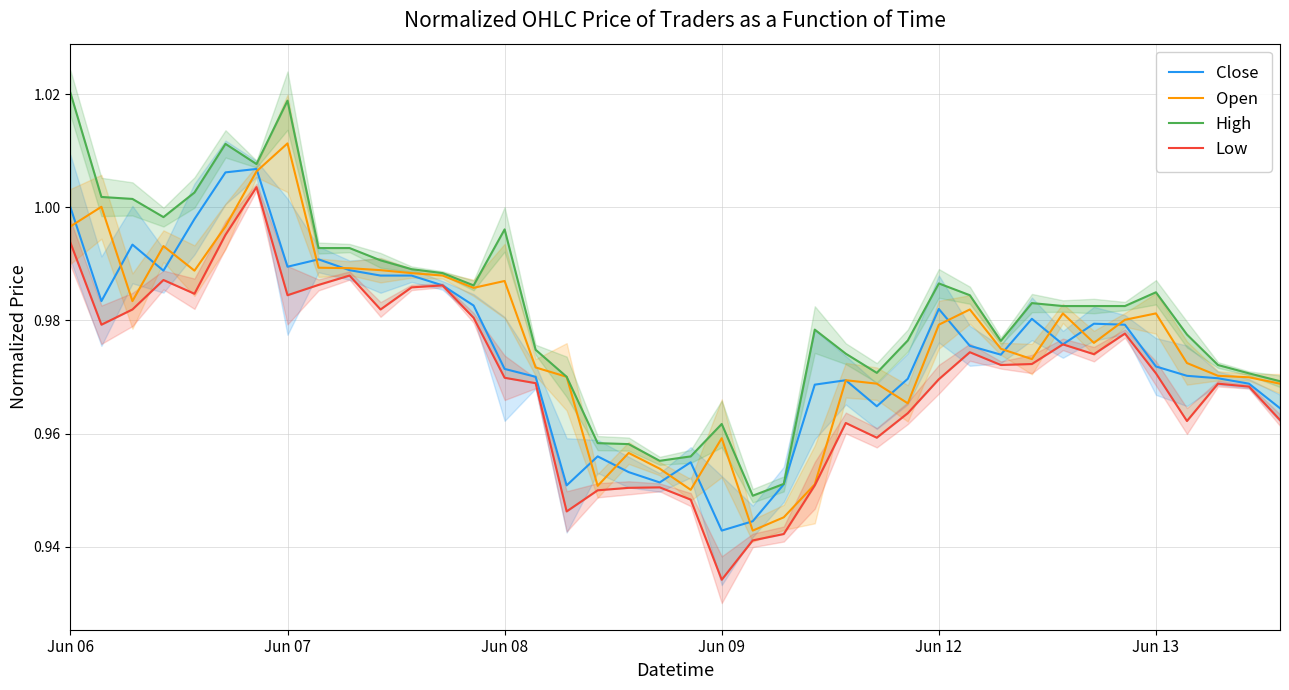

What is the label of the 33rd point from the left?

32